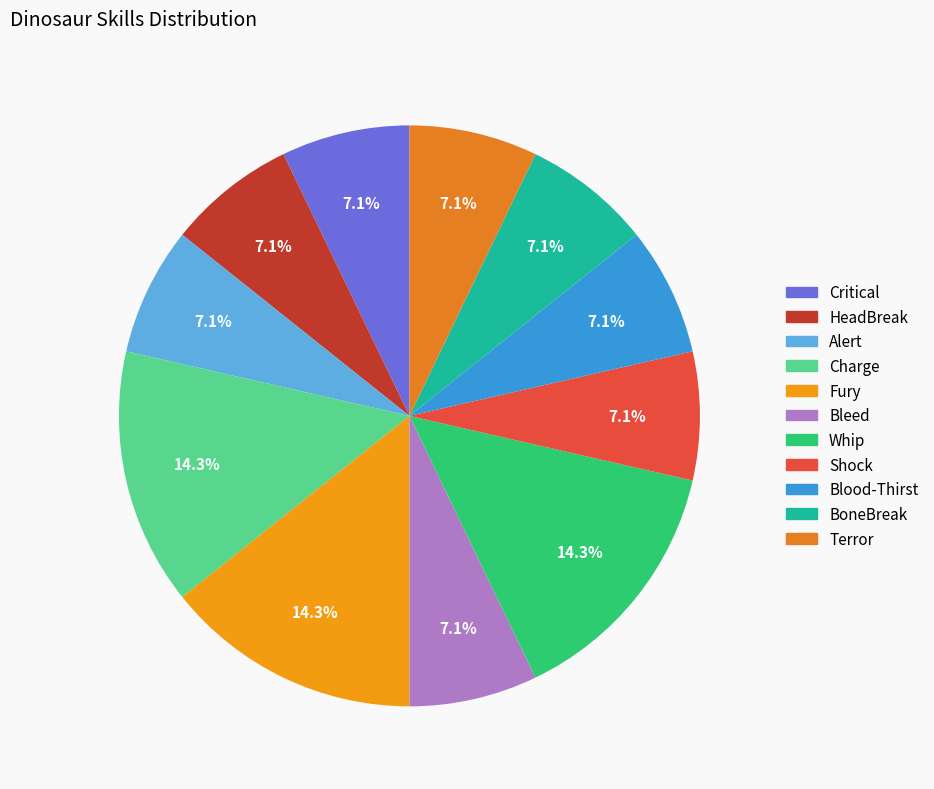

Rank the categories by value from lowest to highest.

Critical, HeadBreak, Alert, Bleed, Shock, Blood-Thirst, BoneBreak, Terror, Charge, Fury, Whip